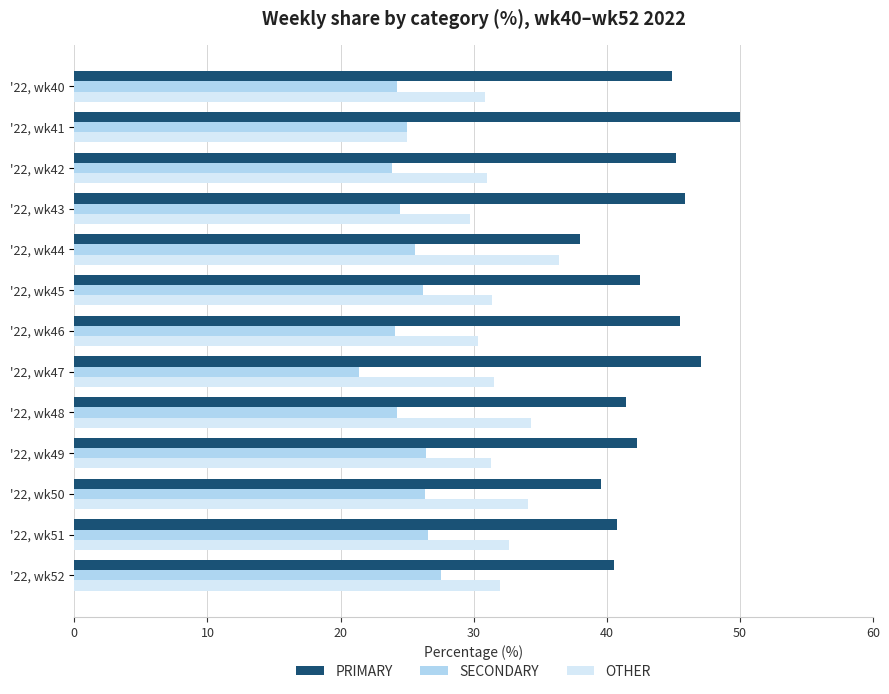

What is the difference between the highest and lowest values at '22, wk42?

21.3